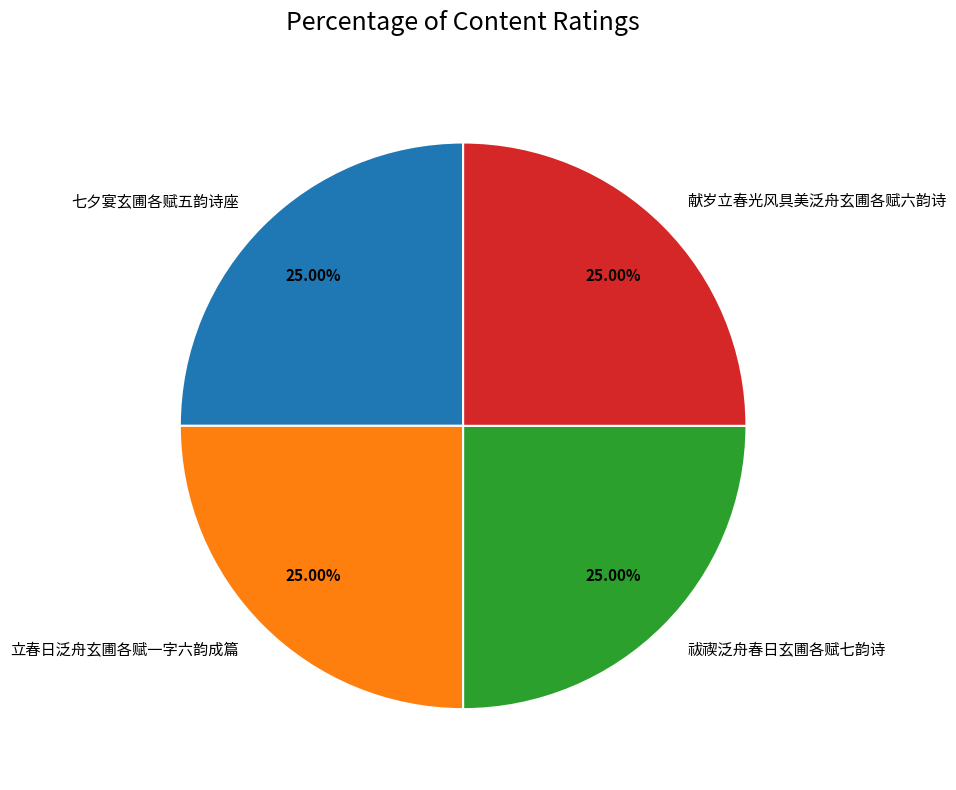

How many segments does this pie chart have?

4